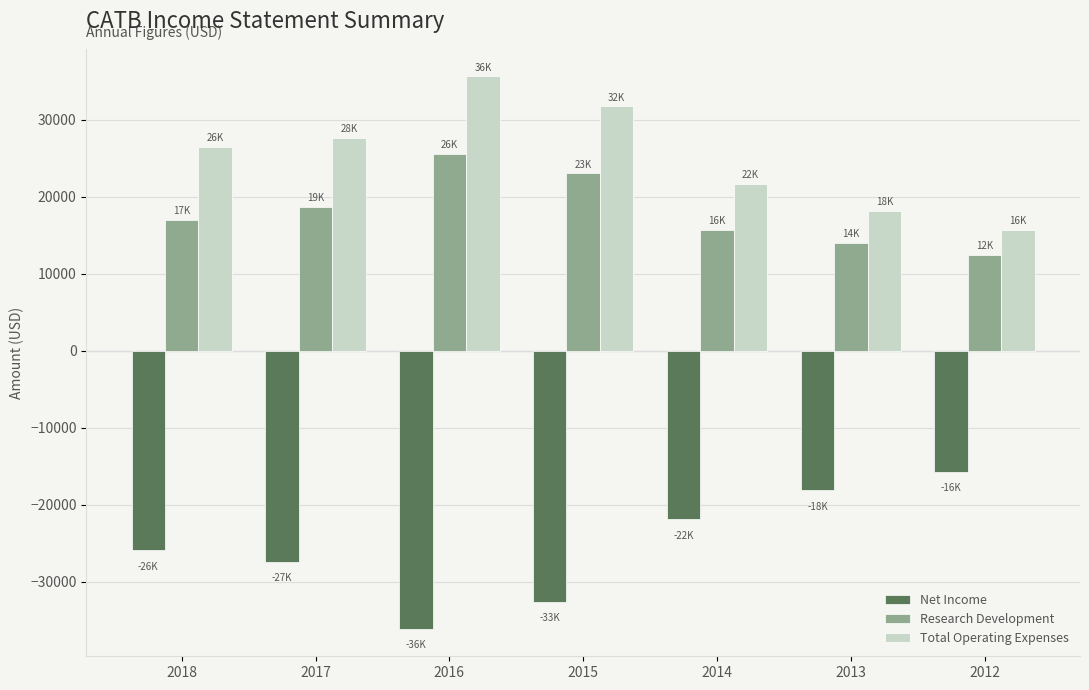

What is the difference between the Net Income values at 2014 and 2015?

10700